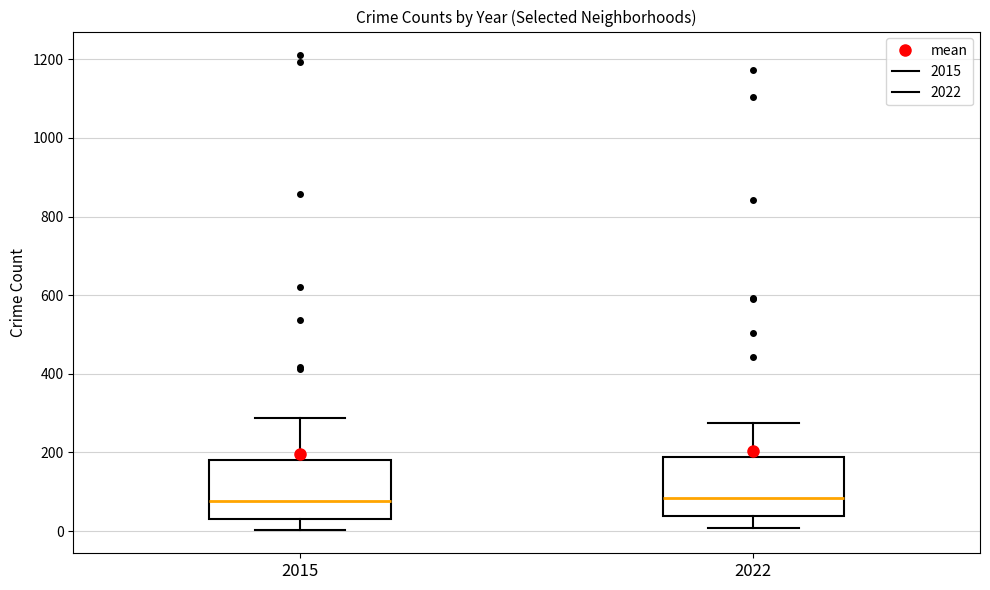

Reading left to right, read every box against the y-axis: the position of its median line, the range the box covers, and the ends of its whiskers. The values are not printed on the chart, so give them approximately, as read against the axis.

2015: median 80, box 40 to 180, whiskers 0 to 280
2022: median 80, box 40 to 180, whiskers 0 to 280